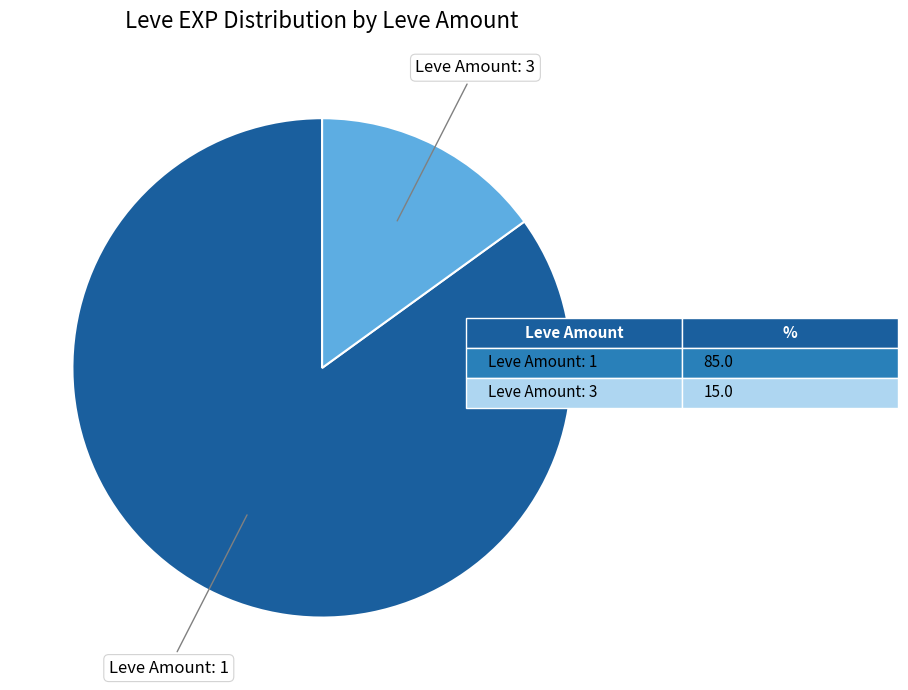

Is there any slice that represents more than half of the pie?

Yes